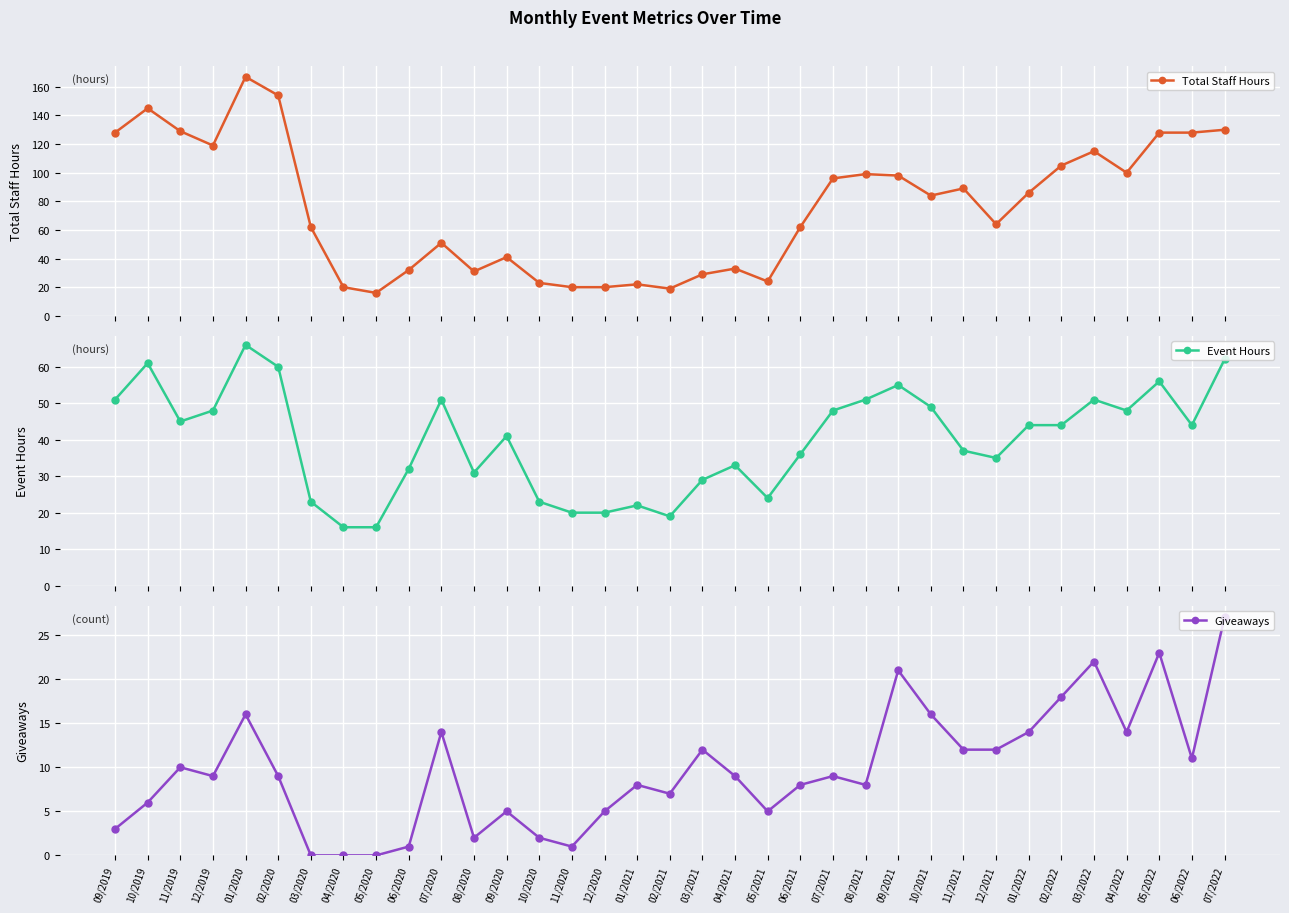

Which category has the highest value in the Total Staff Hours series?

01/2020